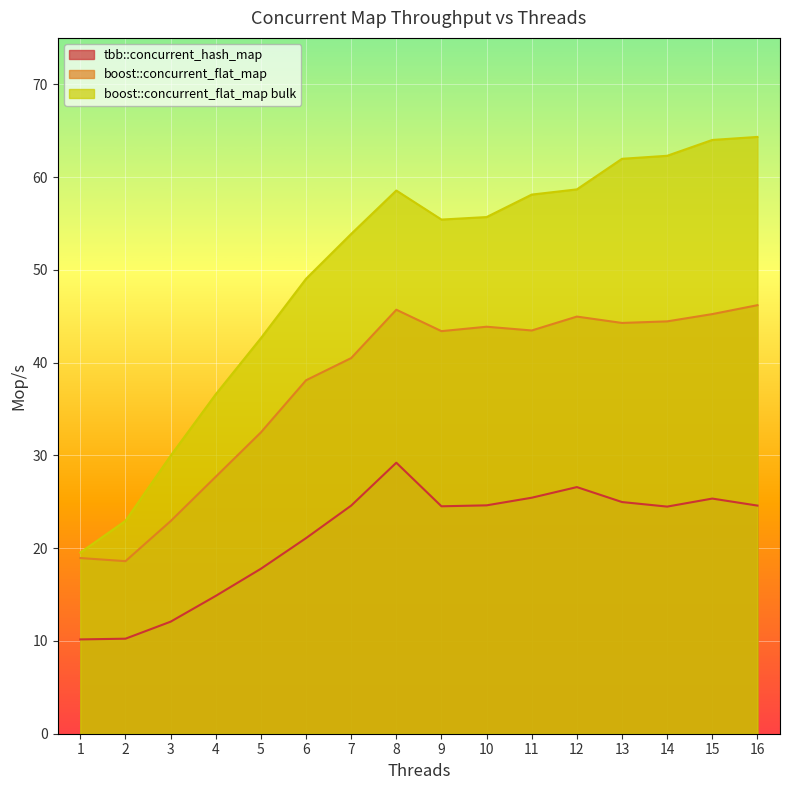

The boost::concurrent_flat_map bulk series shows 72.2 at 6. True or false?

False